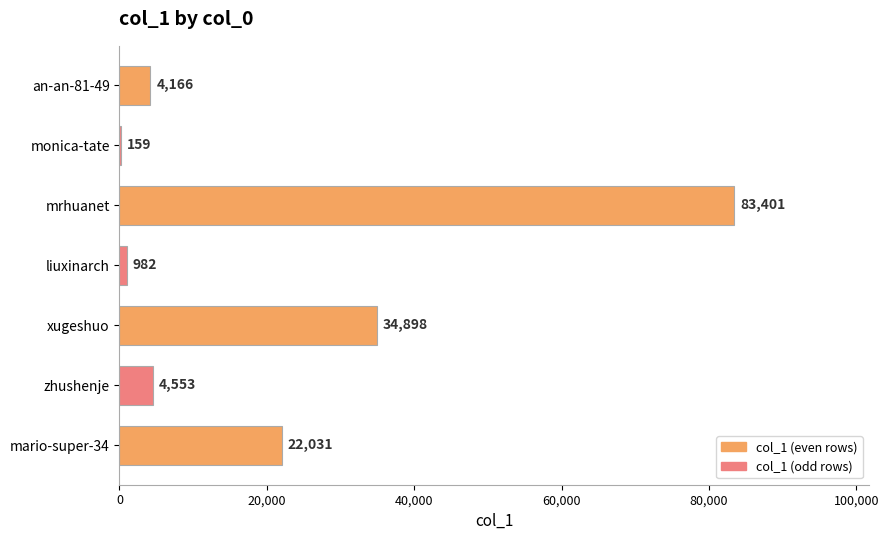

What is the average value?

21456